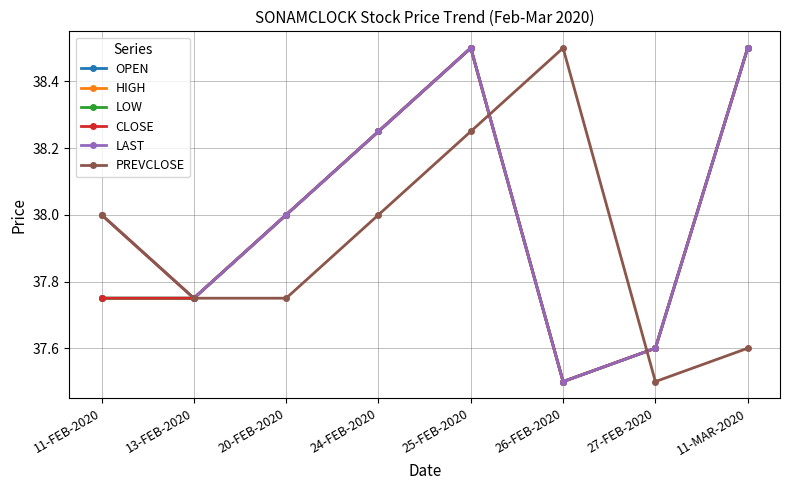

What is the maximum value for PREVCLOSE?

38.5